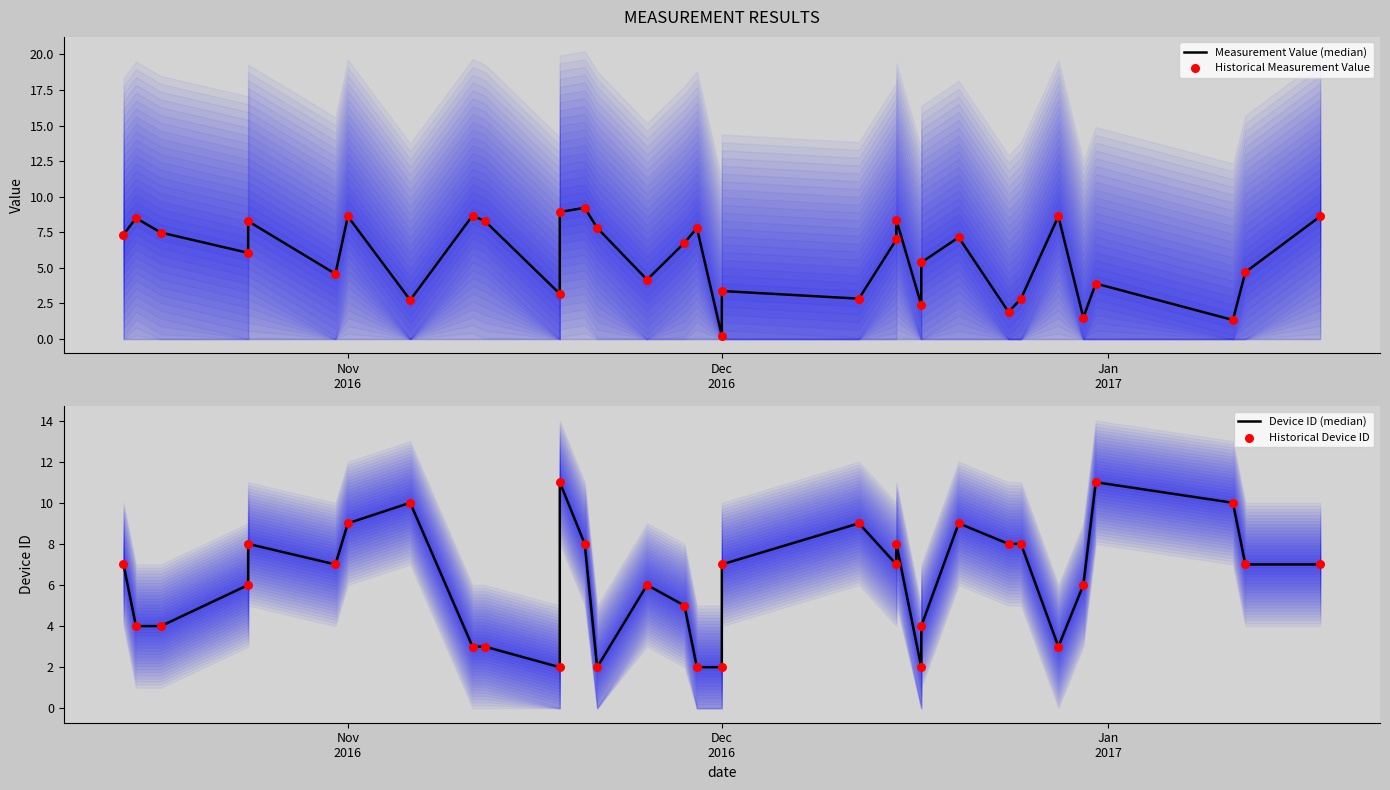

Which series has the largest total across all categories?

Device ID (median)